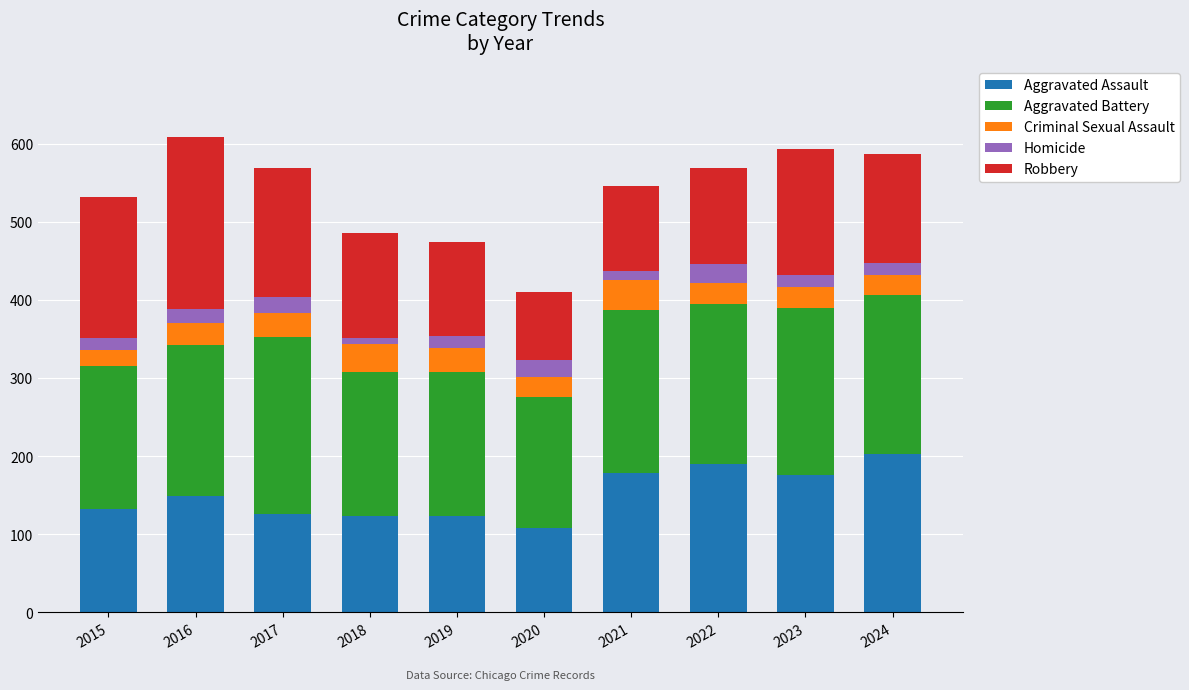

Is it true that Aggravated Assault equals 180 at 2020?

False